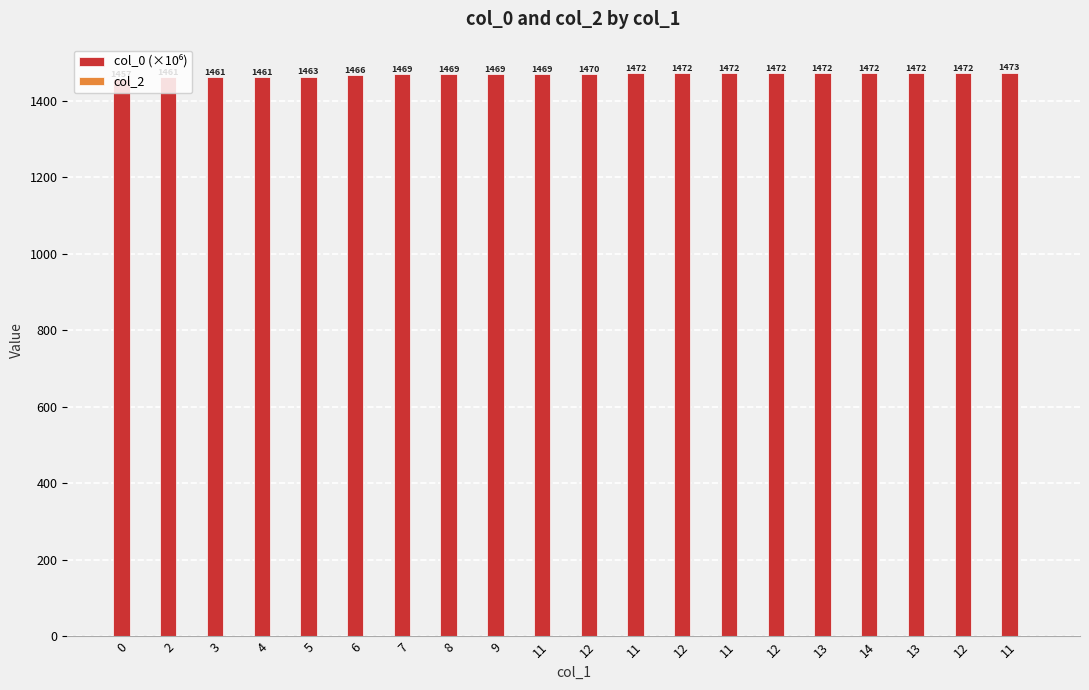

Are the bars horizontal?

No